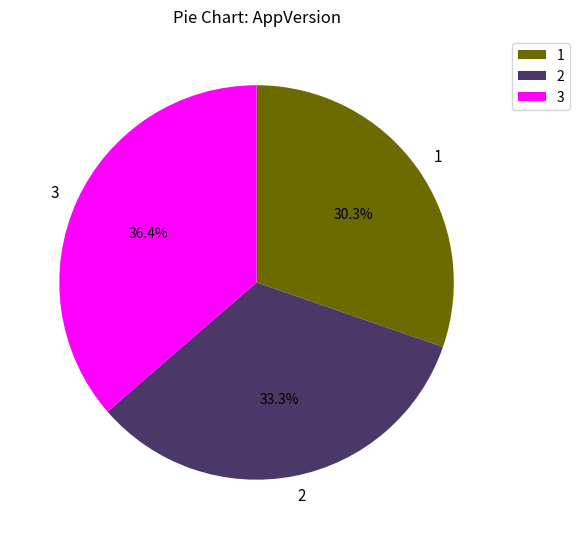

Which has a higher value, 1 or 3?

3